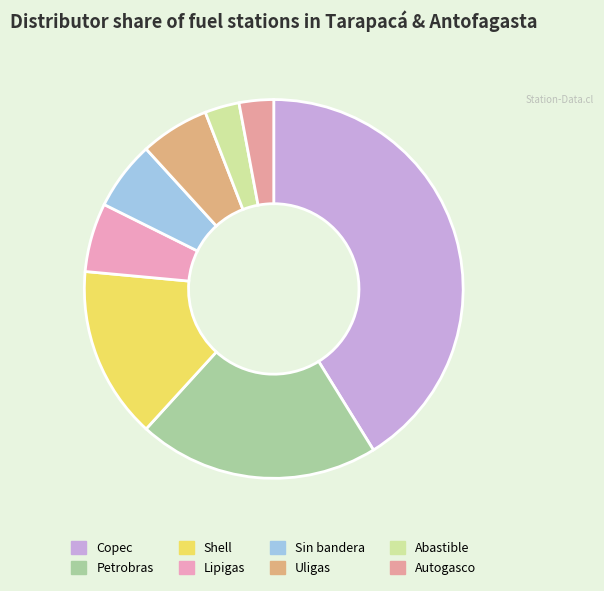

True or false: Petrobras accounts for 9% of the total.

False